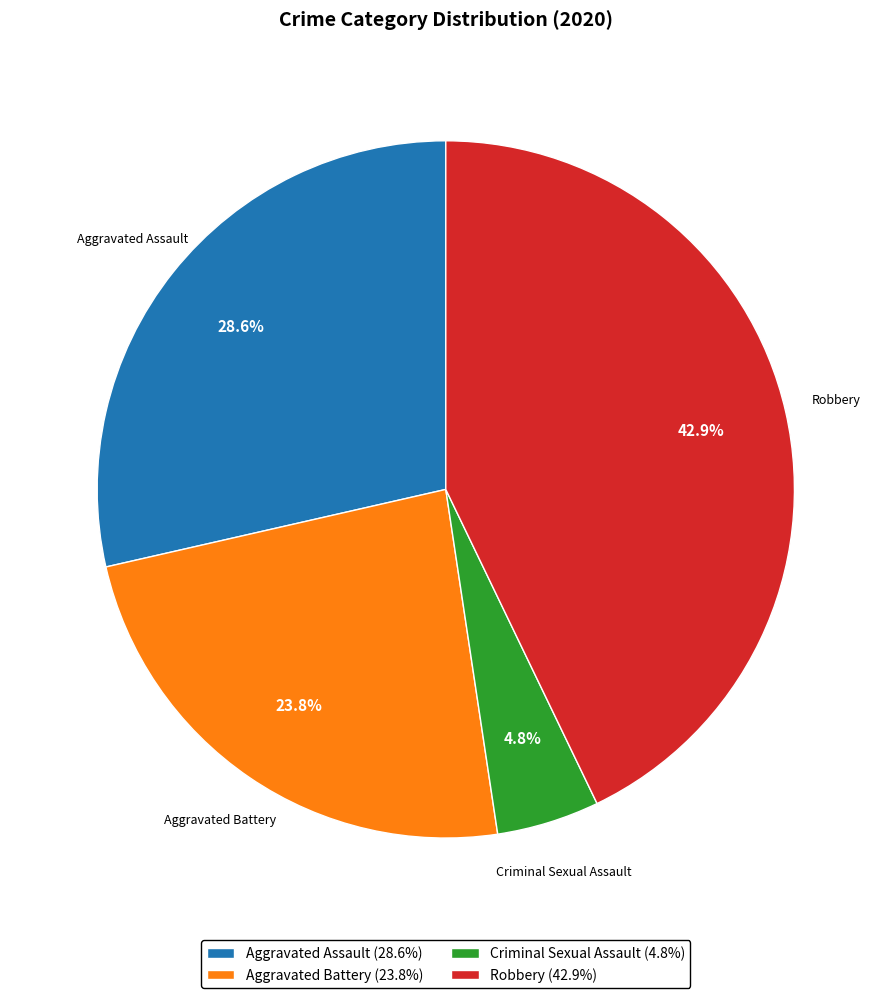

Does Aggravated Battery (23.8%) account for over 50% of the chart?

No